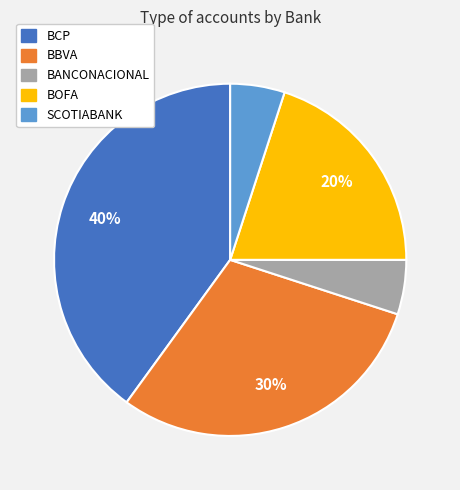

Which has a higher value, BCP or SCOTIABANK?

BCP